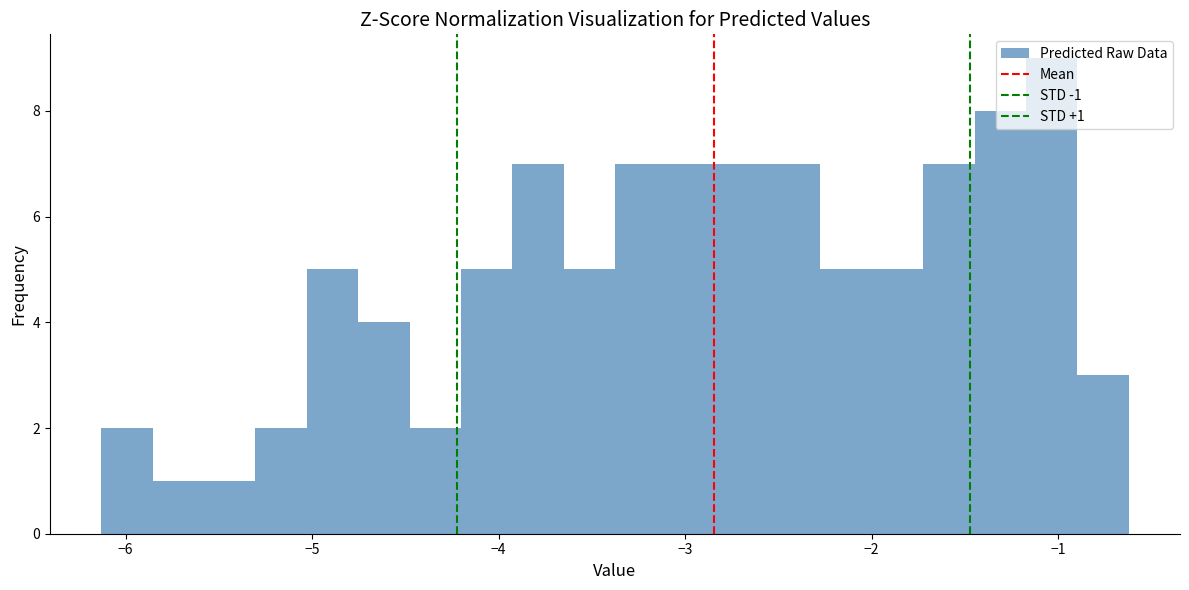

Around what value on the x-axis is the tallest bar? Give the approximate position of its centre, as read against the axis.

-1.0